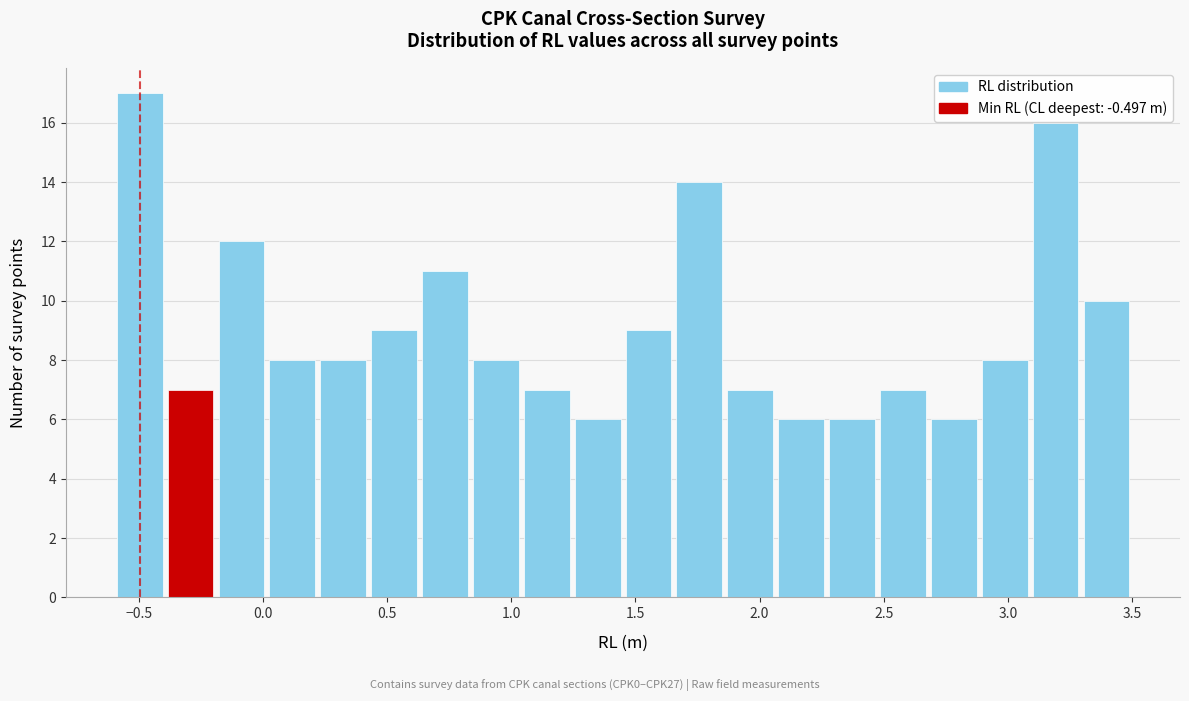

What is the height of the bar covering 0.015 to 0.220 on the x-axis? Neither the bar edges nor the heights are printed on the chart, so give them approximately, as read against the axes.

8